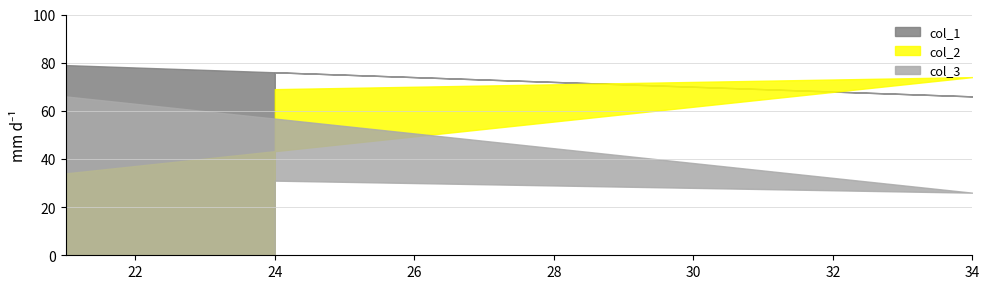

Which series has the largest range (max minus min)?

col_2